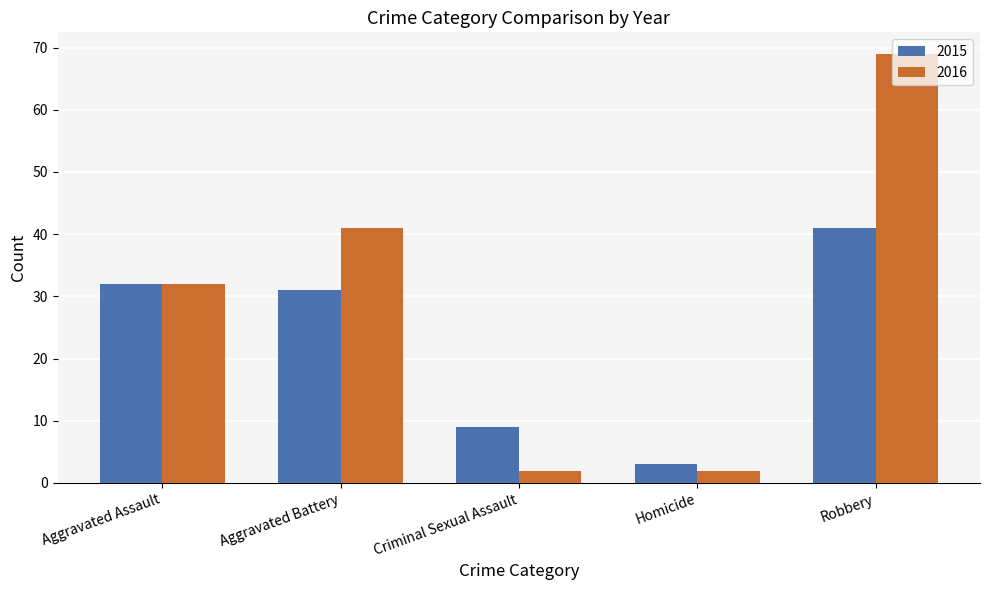

Read the 2016 value at Robbery.

69